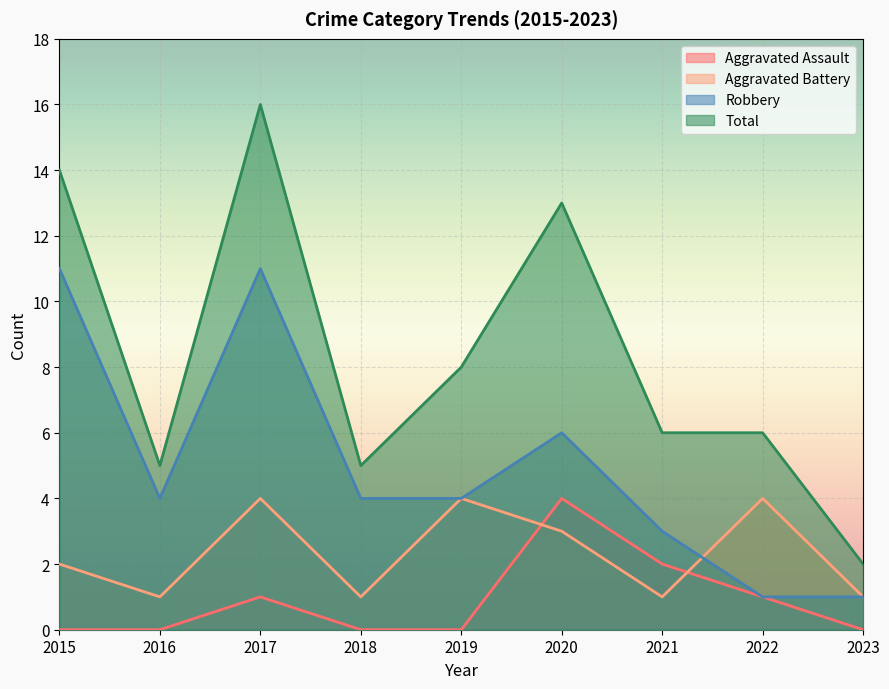

What is the maximum value for Total?

16